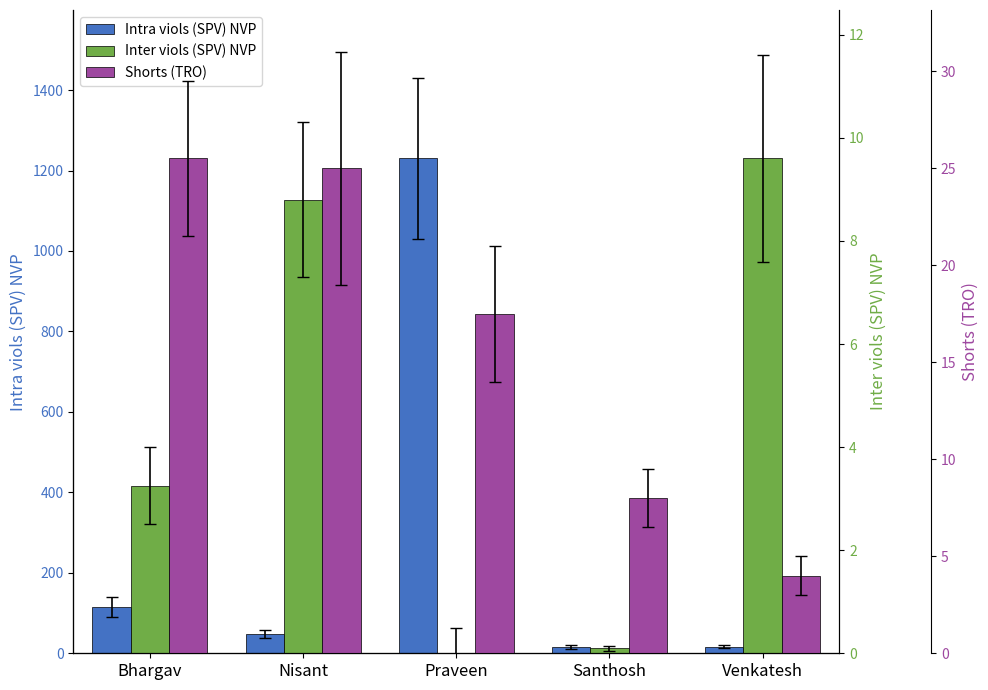

What is the maximum value shown in the chart?

1230.0